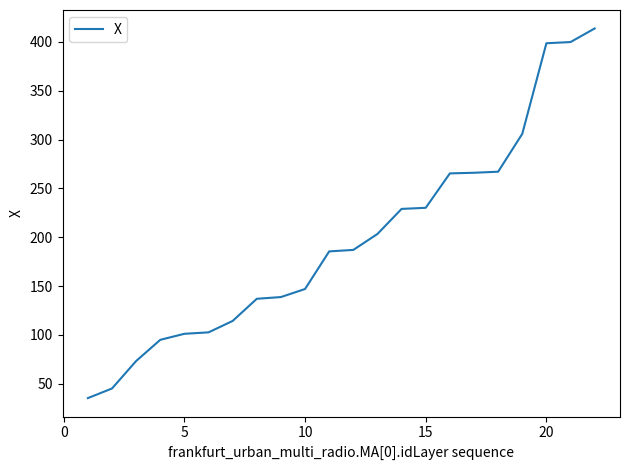

What is the smallest value displayed?

35.3